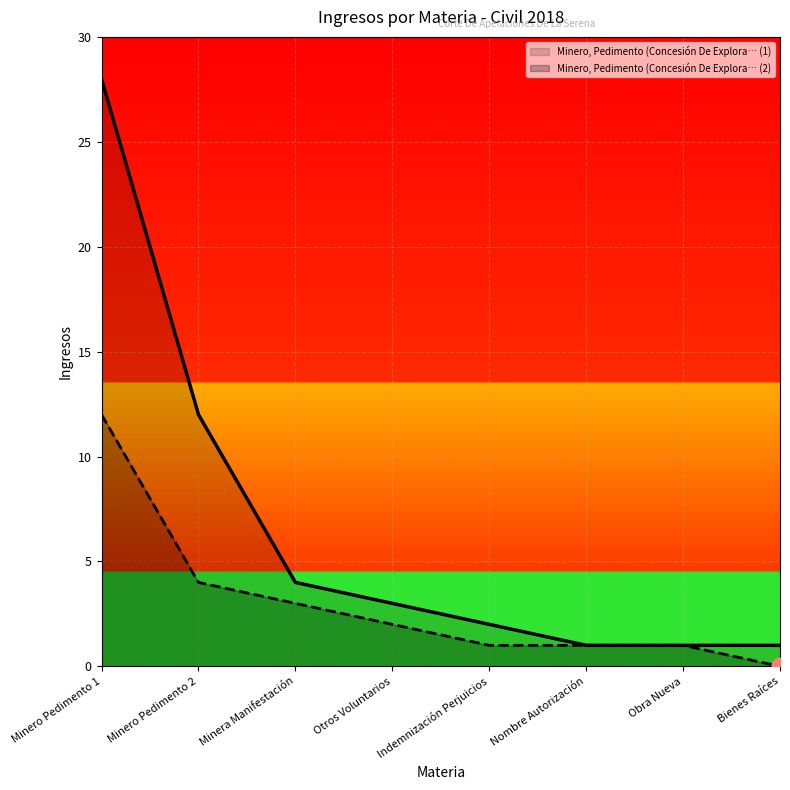

What is the difference between the maximum and minimum values in the Minero, Pedimento (Concesión De Explora… (2) series?

12